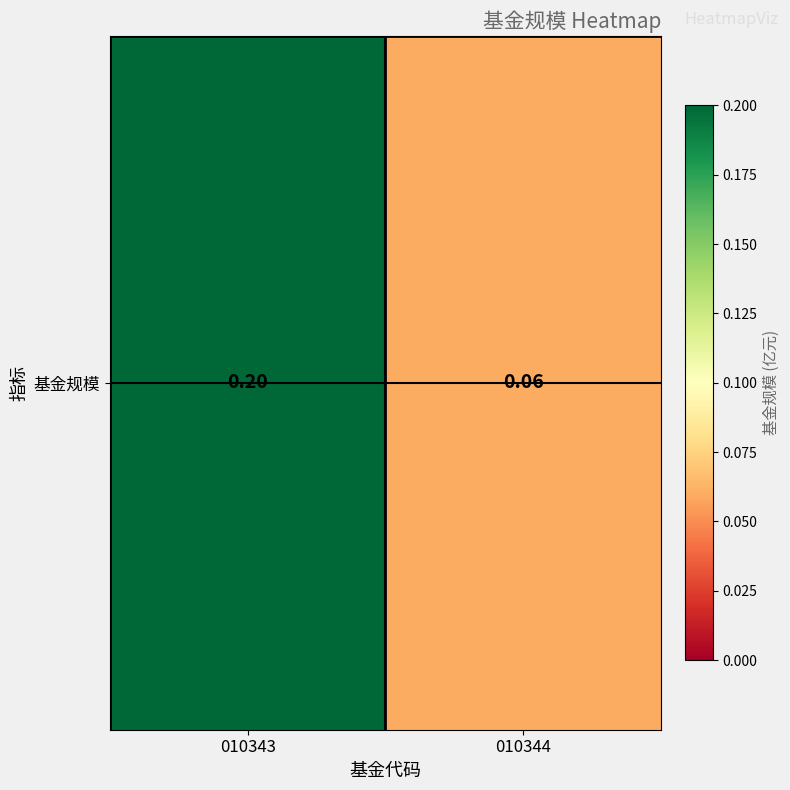

List the labels in order of value, smallest first.

010344, 010343